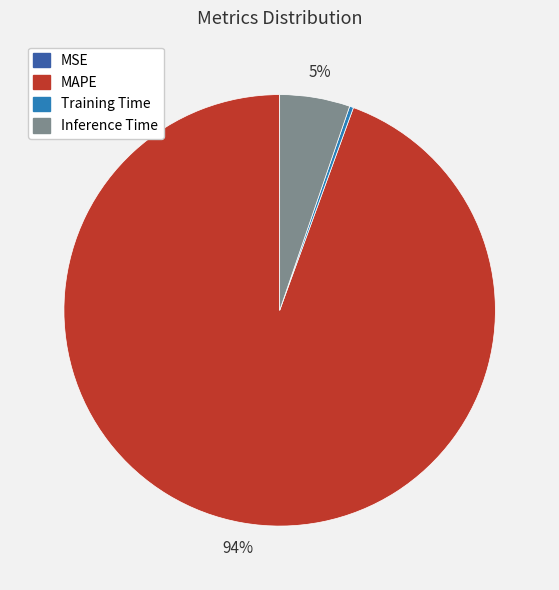

What is the largest slice in the pie chart?

MAPE